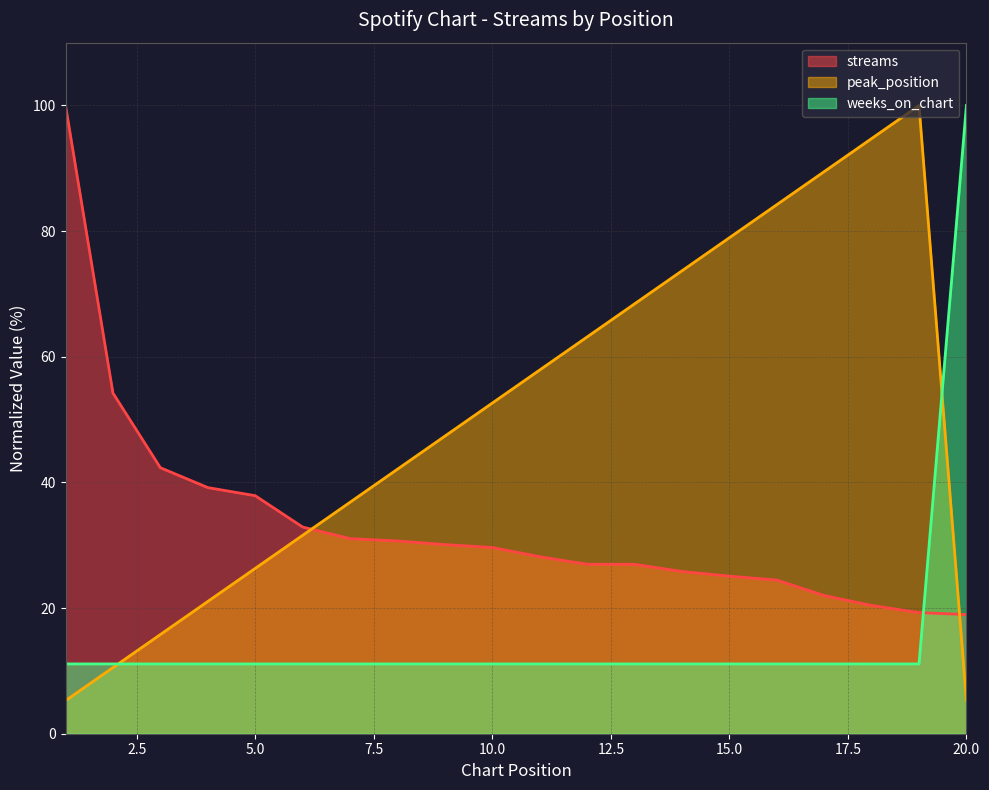

True or false: weeks_on_chart has more than 0 points higher than both neighbors.

False